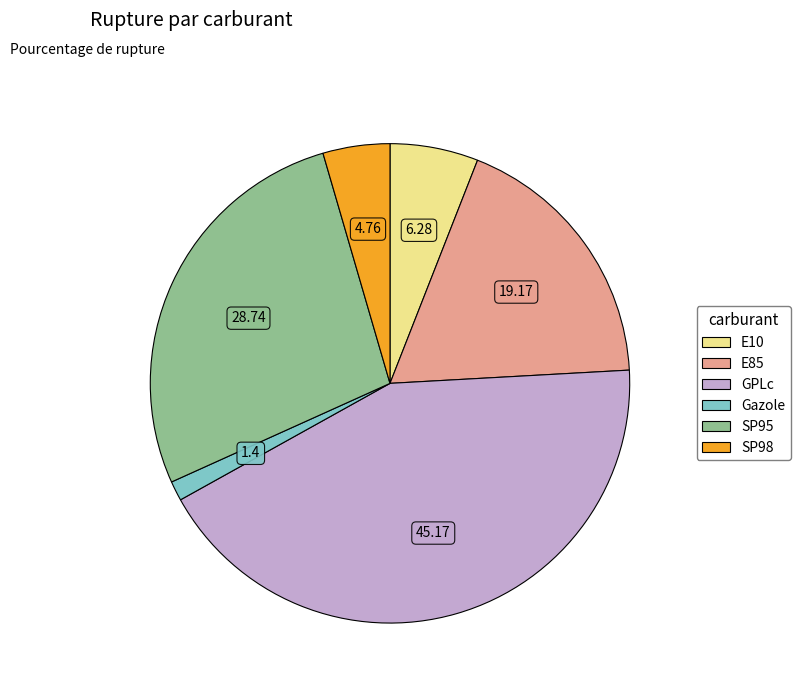

How many slices are in this pie chart?

6